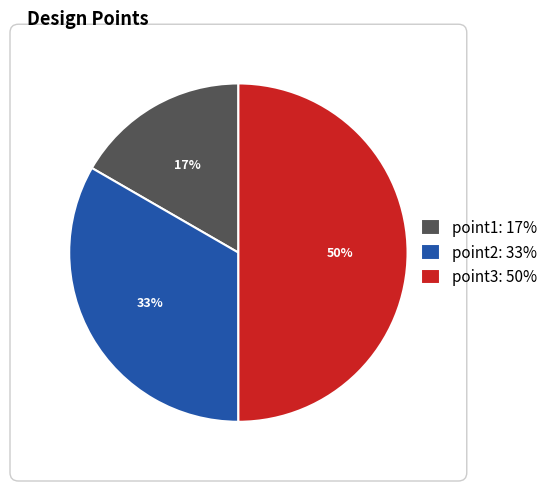

Rank the categories by value from lowest to highest.

point1, point2, point3